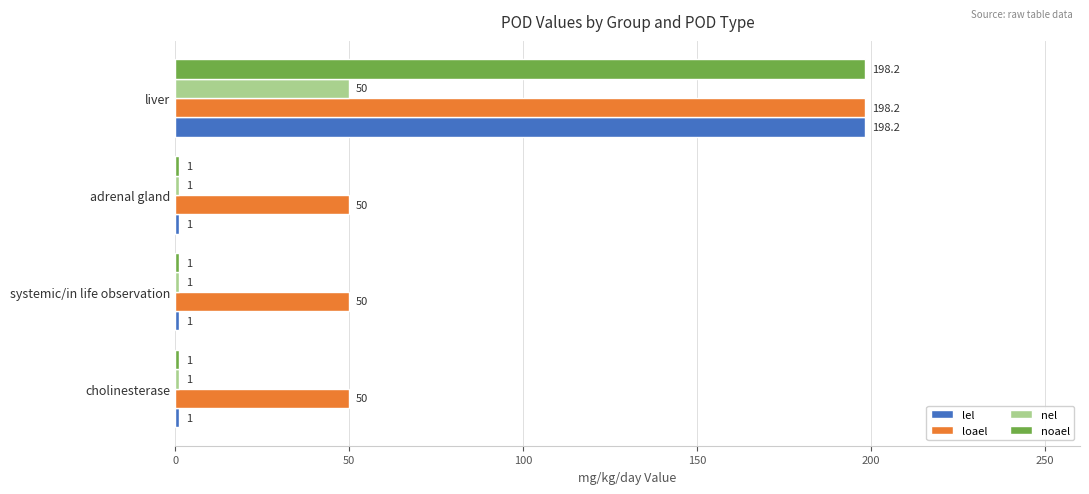

Is the value of noael at adrenal gland greater than the value of loael at systemic/in life observation?

No